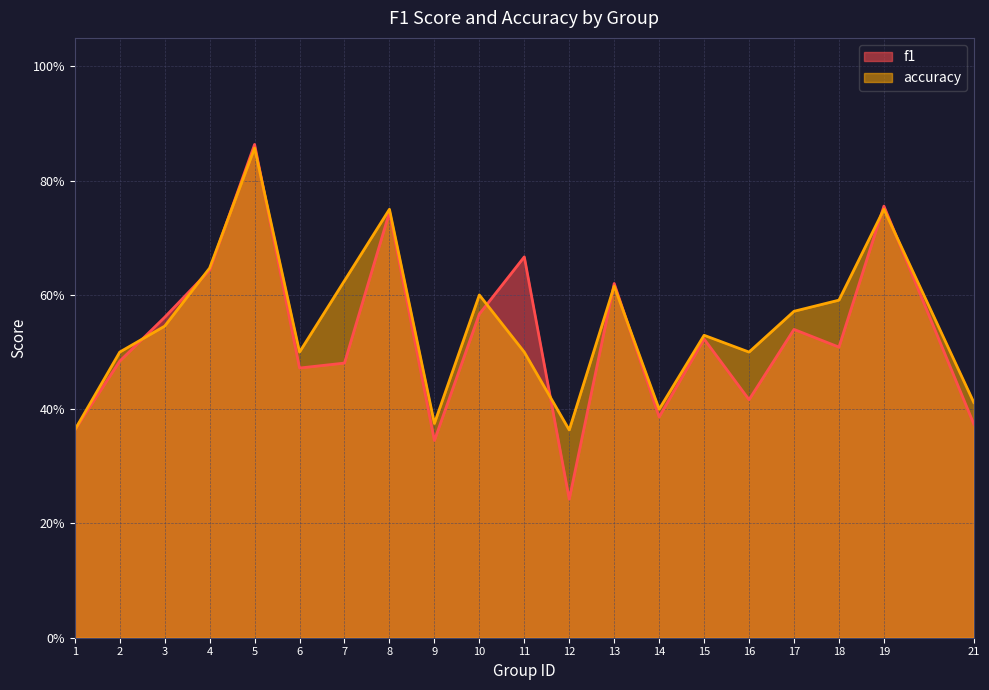

True or false: accuracy has a value of 0.9 at 5.

True